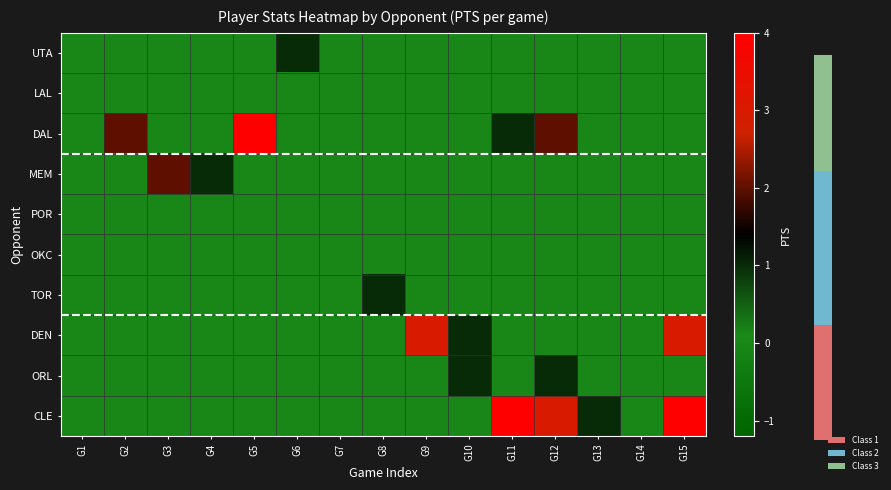

At which category is the sum across all series the highest?

G15